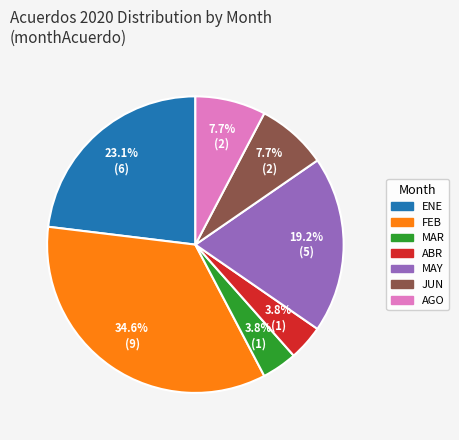

To the nearest percent, what portion does ABR represent?

4%